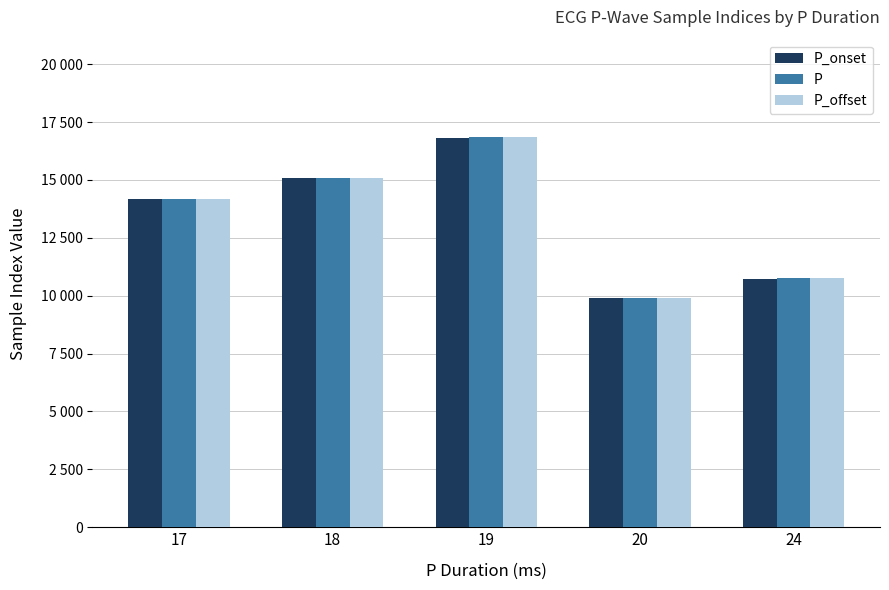

Are the bars grouped side by side (vs. stacked)?

Yes